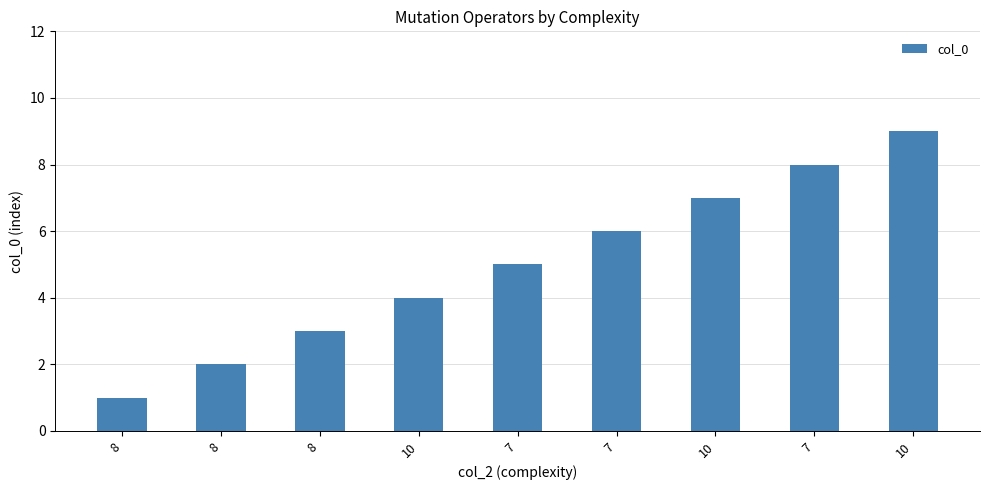

What is the label of the 9th bar from the left?

10